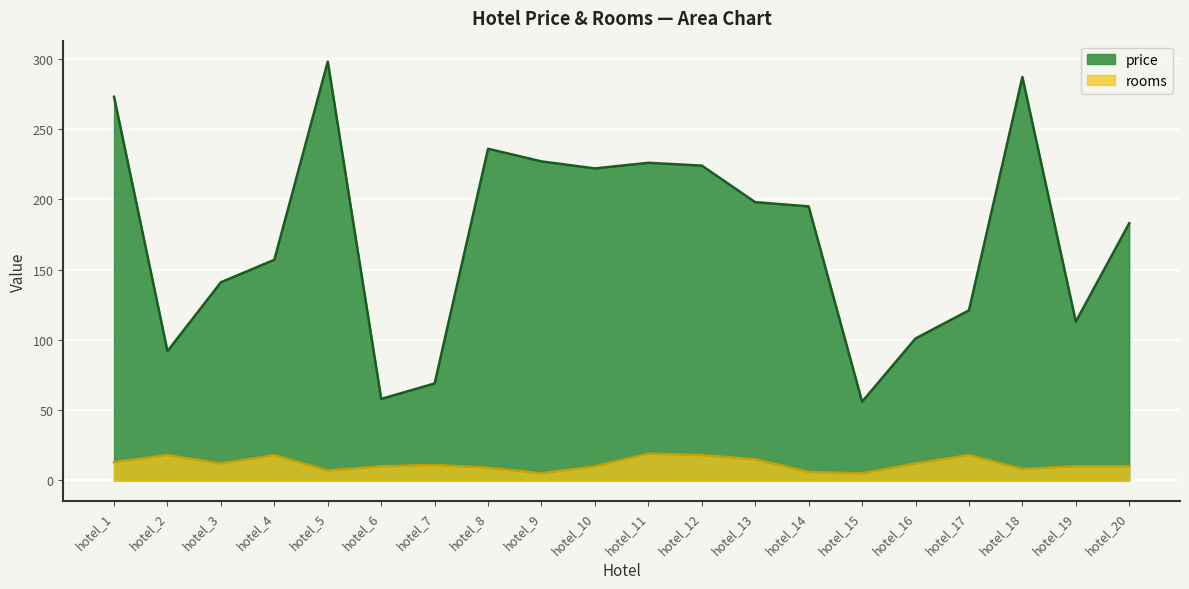

At which category is the sum across all series the highest?

hotel_5